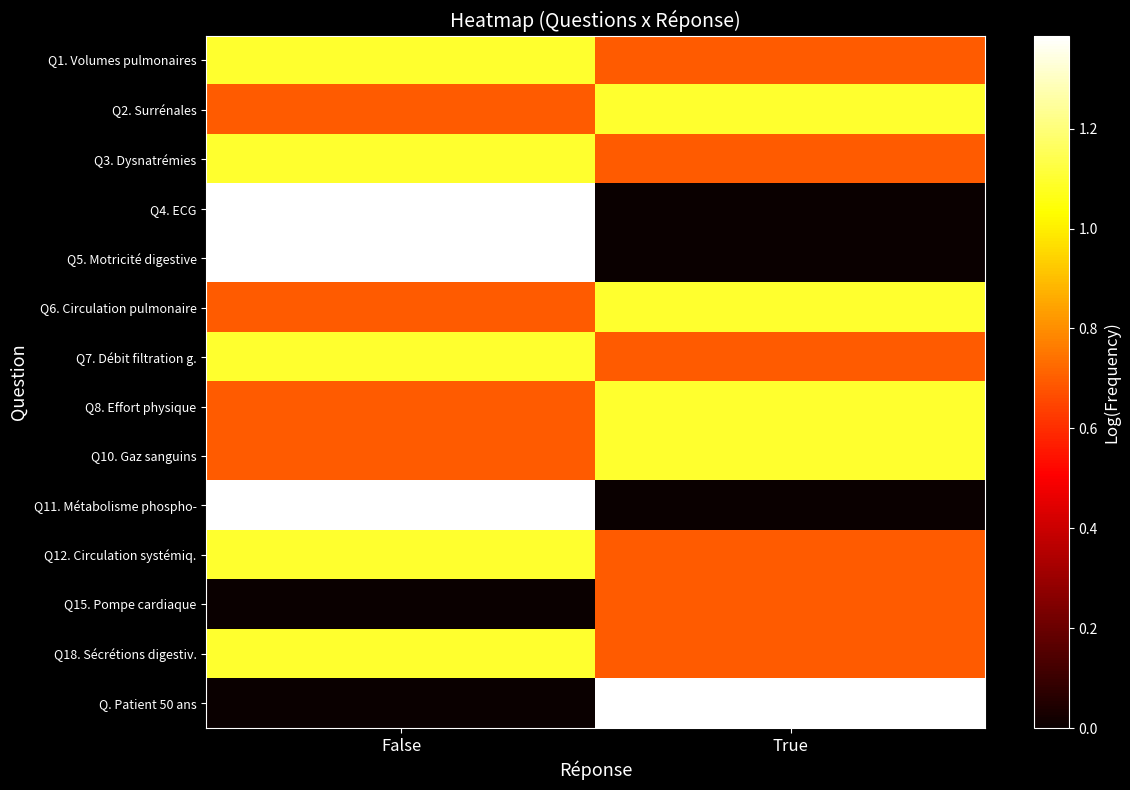

List the series in order of their peak value, highest first.

Q4. ECG, Q5. Motricité digestive, Q11. Métabolisme phospho-, Q. Patient 50 ans, Q1. Volumes pulmonaires, Q2. Surrénales, Q3. Dysnatrémies, Q6. Circulation pulmonaire, Q7. Débit filtration g., Q8. Effort physique, Q10. Gaz sanguins, Q12. Circulation systémiq., Q18. Sécrétions digestiv., Q15. Pompe cardiaque